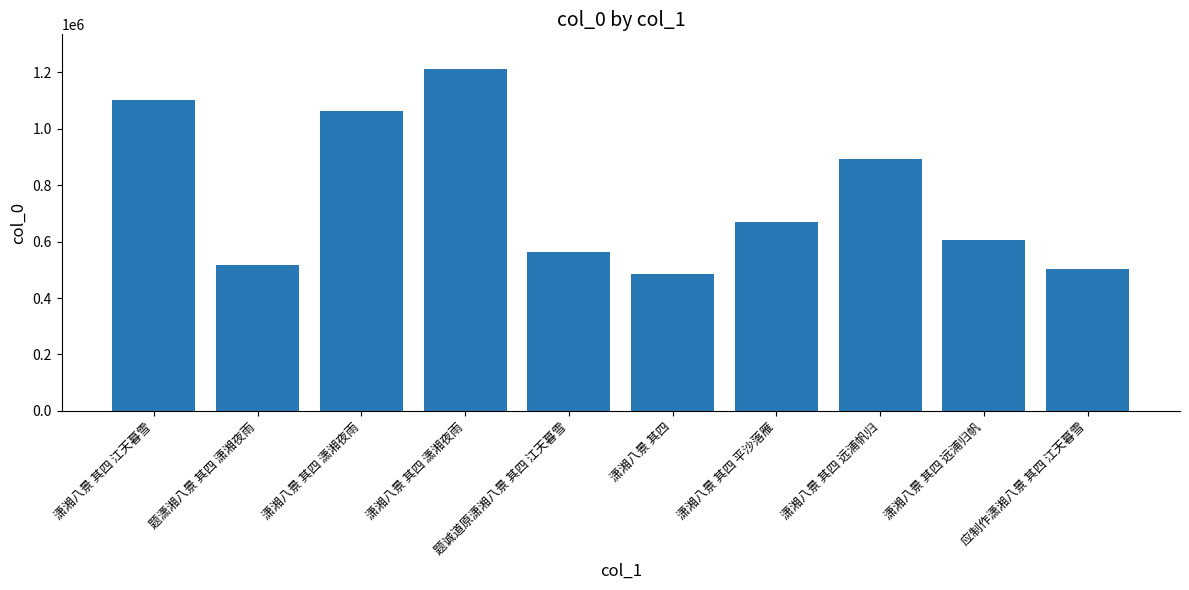

What is the value of the 5th bar from the left?

561931